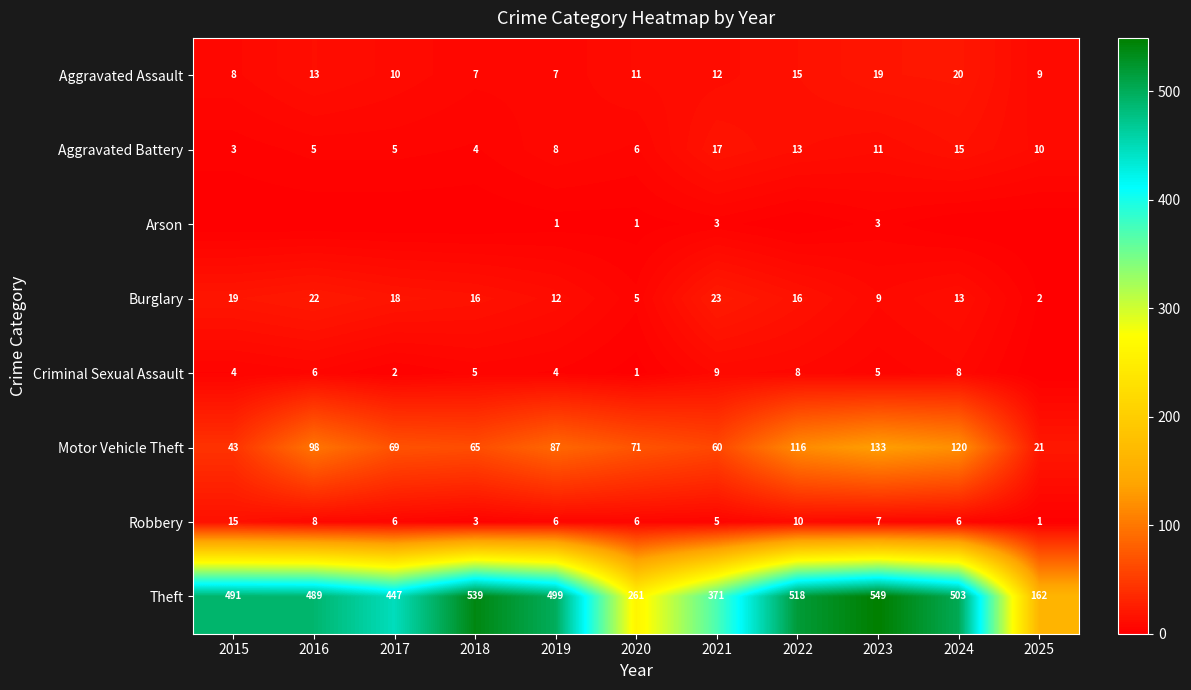

What is the difference between the maximum and minimum values in the Motor Vehicle Theft series?

112